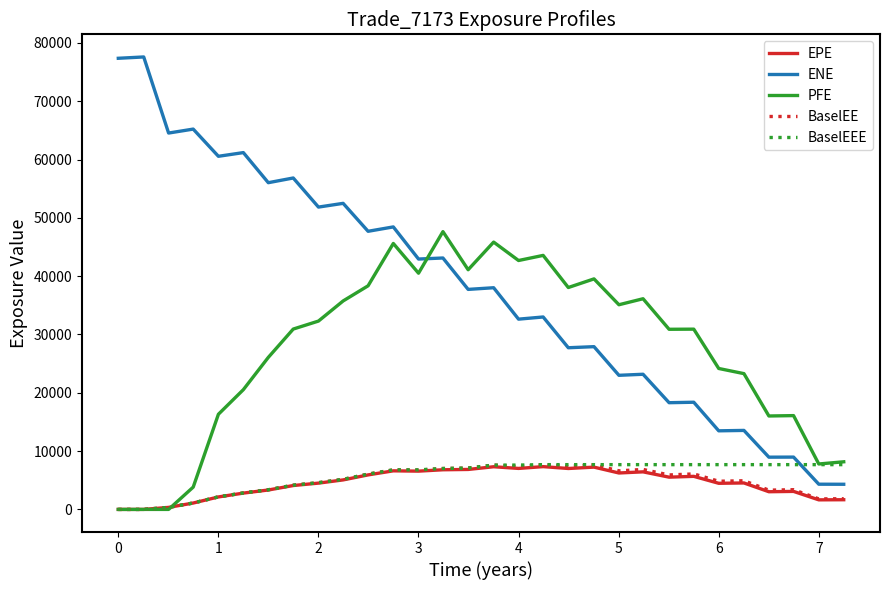

Which series has the widest spread of values?

ENE